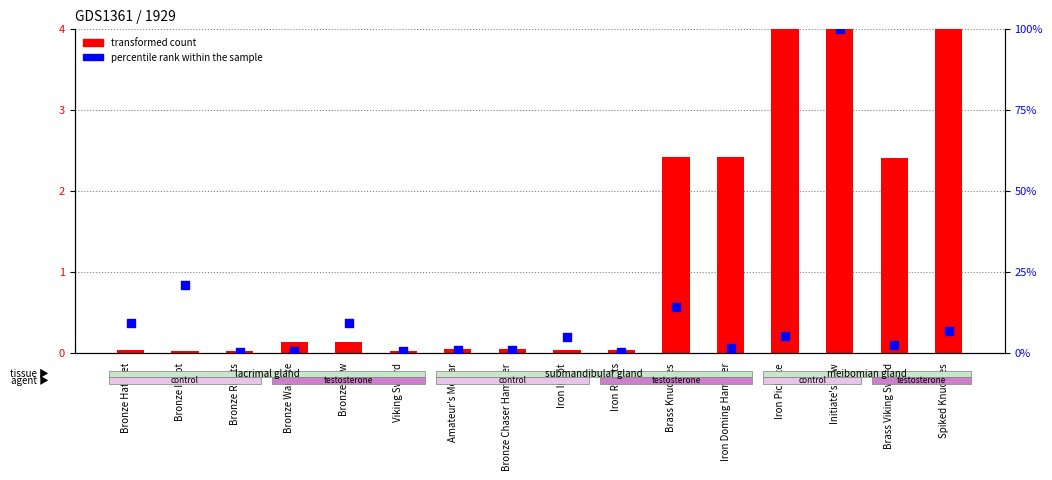

At how many categories does at least one series exceed 19?

2